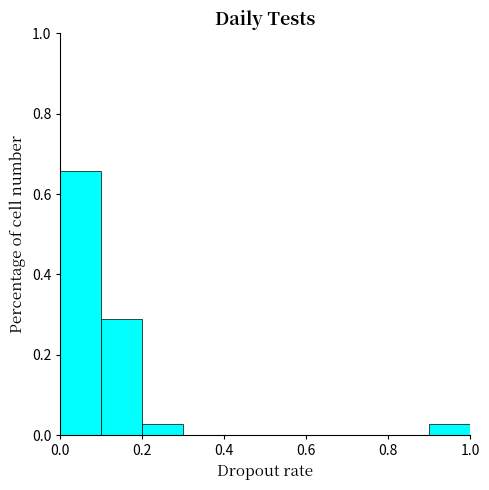

What is the height of the bar covering 0.0 to 0.1 on the x-axis? The values are not printed on the chart, so give them approximately, as read against the axis.

0.66